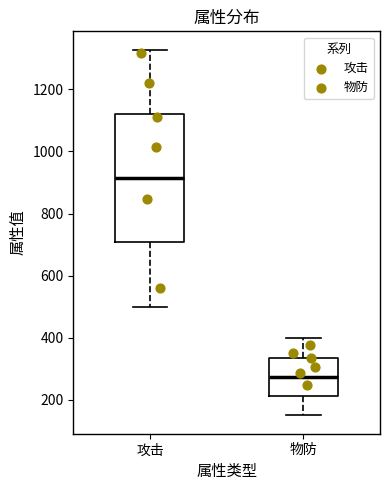

Which box's median line is the highest?

攻击